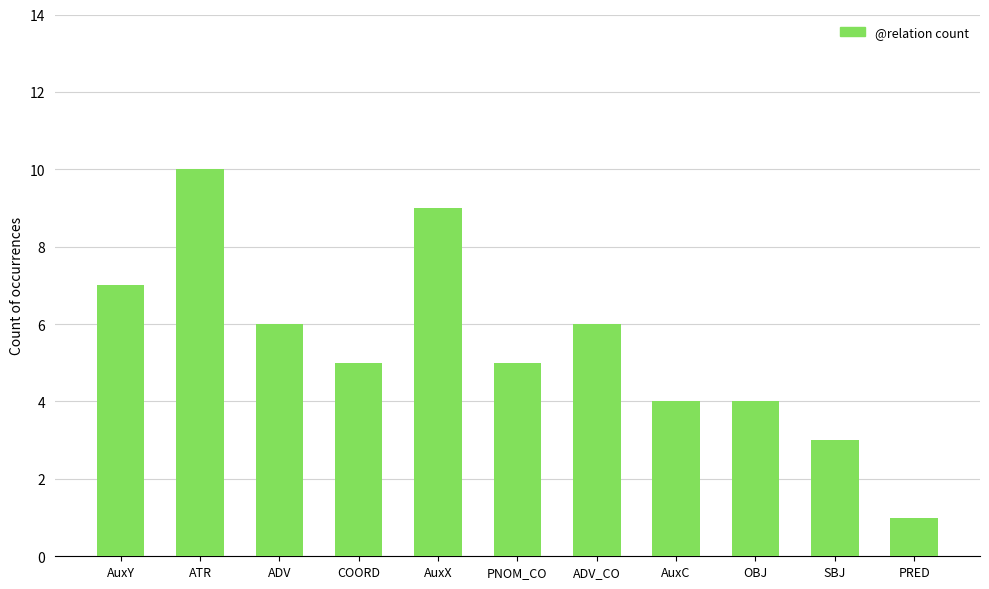

Between PNOM_CO and AuxC, which is larger?

PNOM_CO